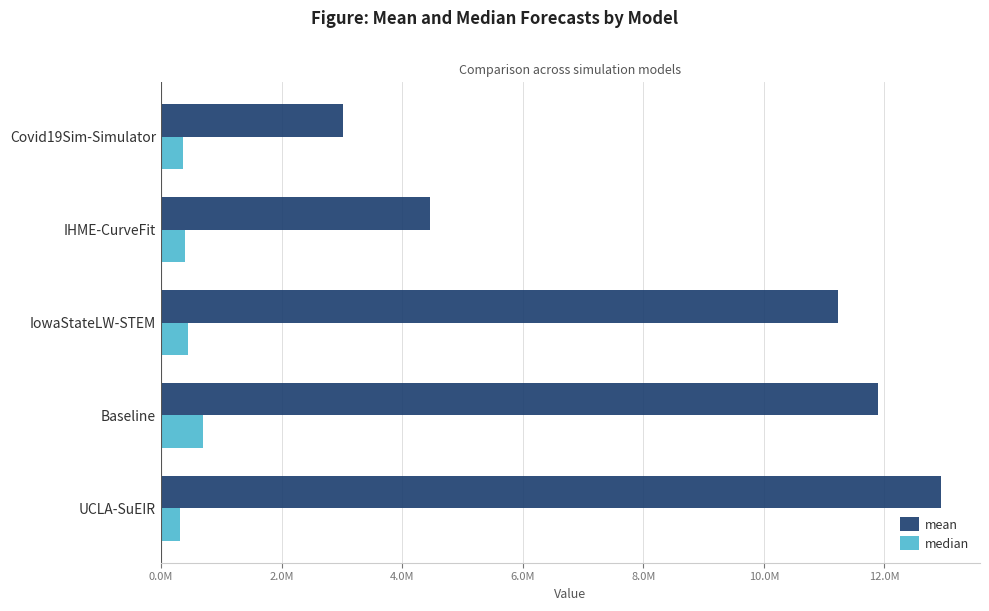

At which category is the sum across all series the highest?

UCLA-SuEIR